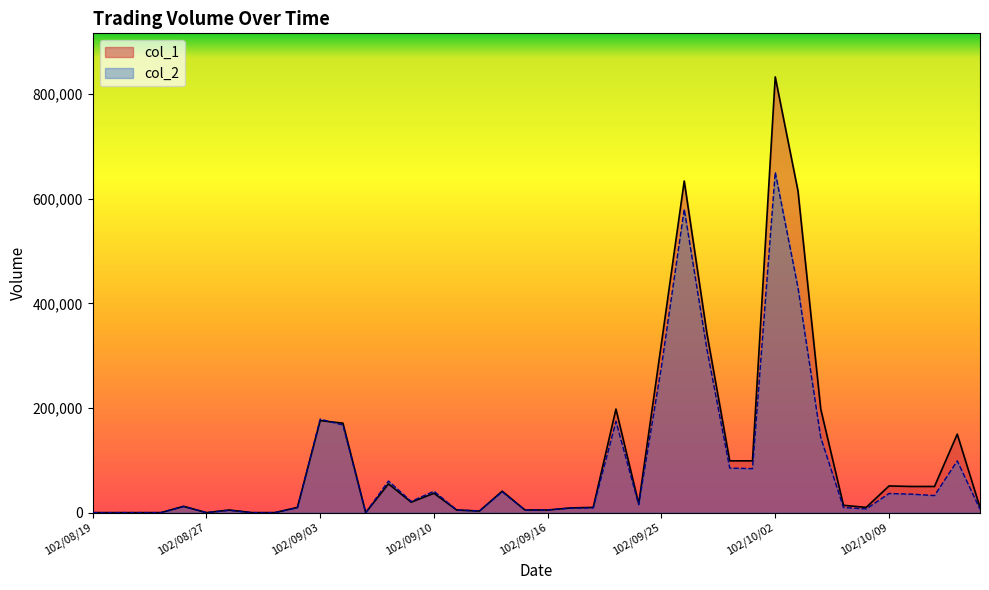

What is the sum of the col_2 values at 102/08/26 and 102/09/02?

21230